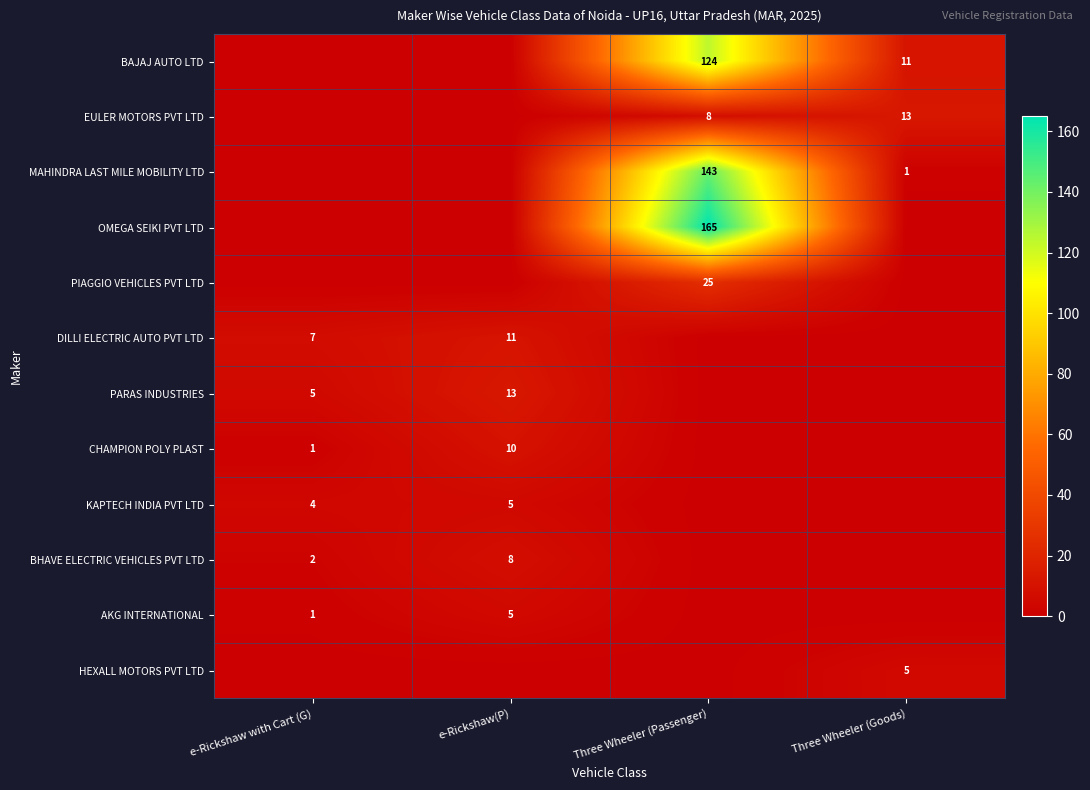

The value of DILLI ELECTRIC AUTO PVT LTD at e-Rickshaw(P) is 11. True or false?

True